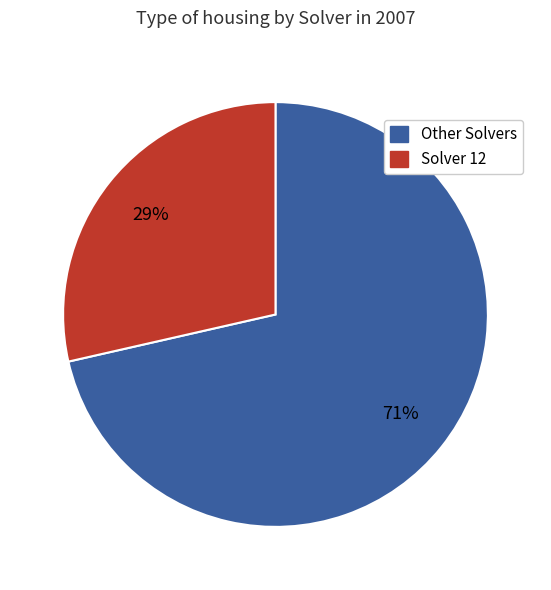

Is there any slice that represents more than half of the pie?

Yes